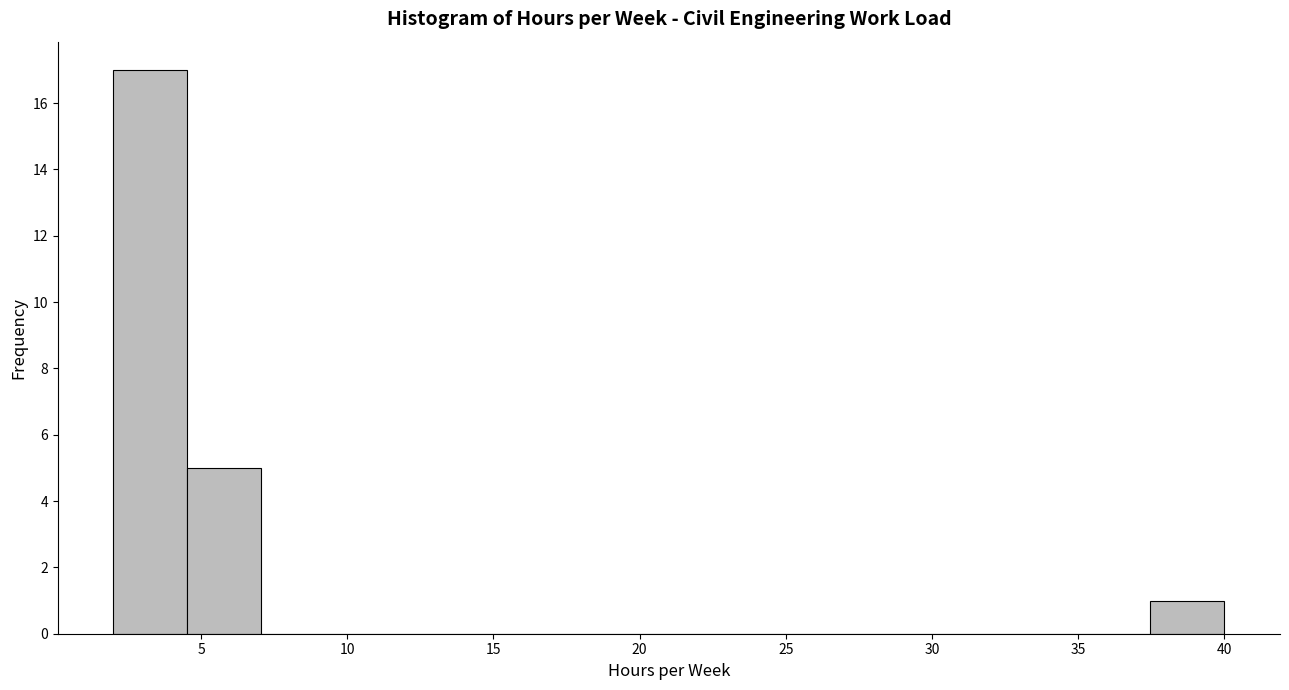

Over which range of the x-axis is the bar tallest?

2.0 to 4.5